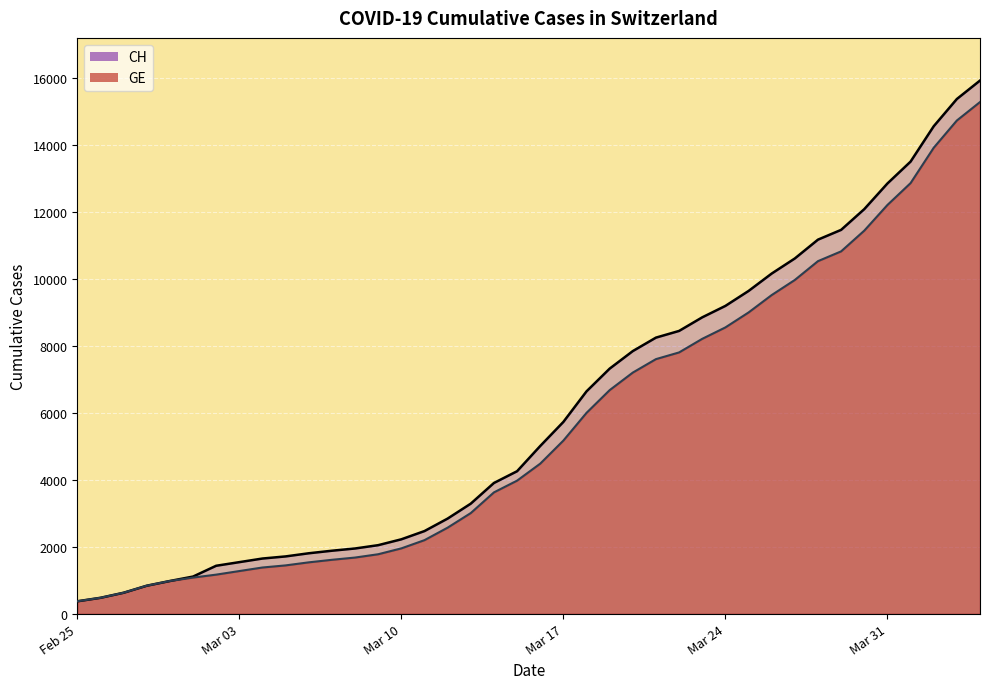

True or false: GE and CH intersect in this chart.

False